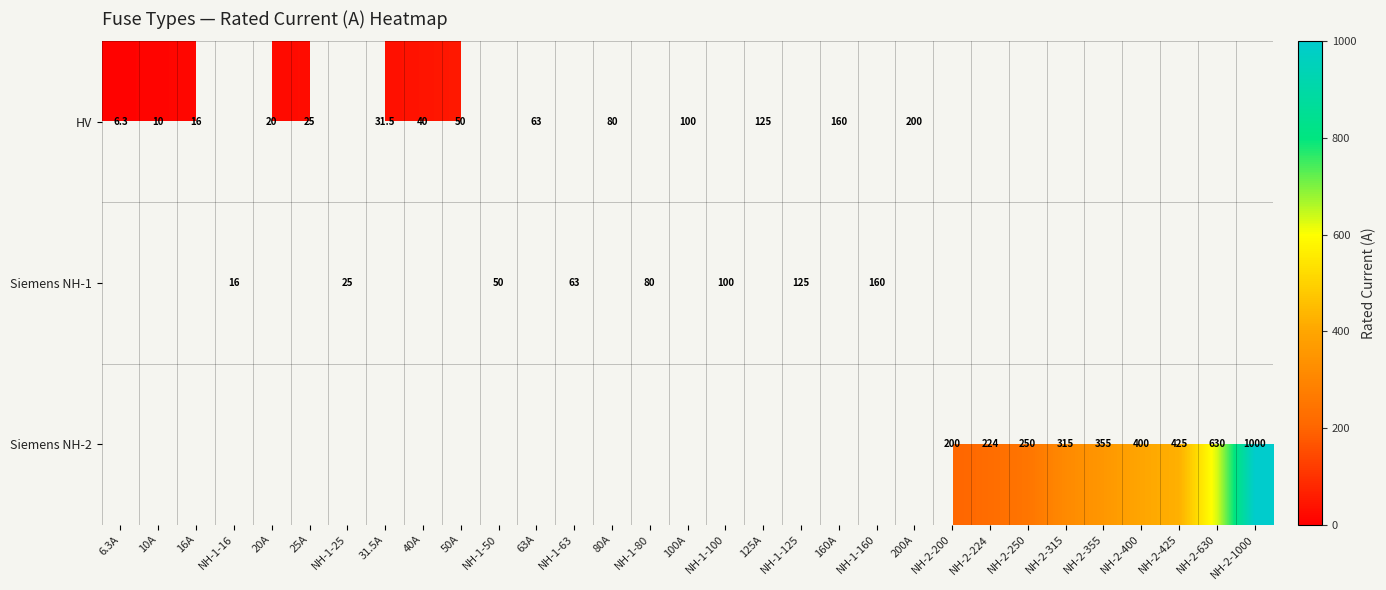

True or false: HV has a value of 10.0 at 10A.

True